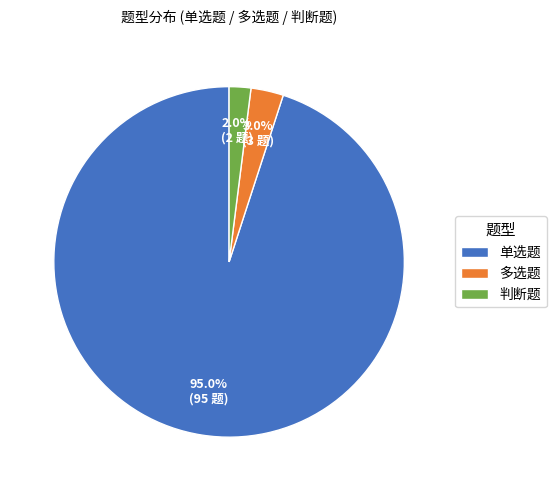

Which slice is the smallest?

判断题